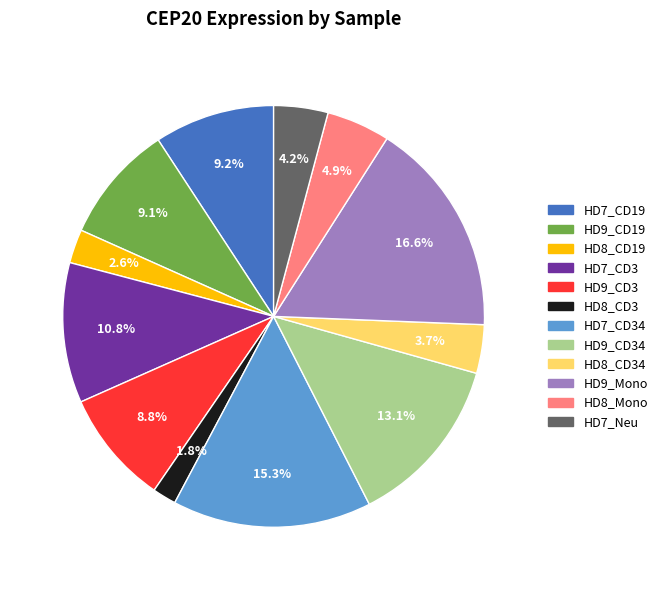

Is there a majority slice in this chart?

No